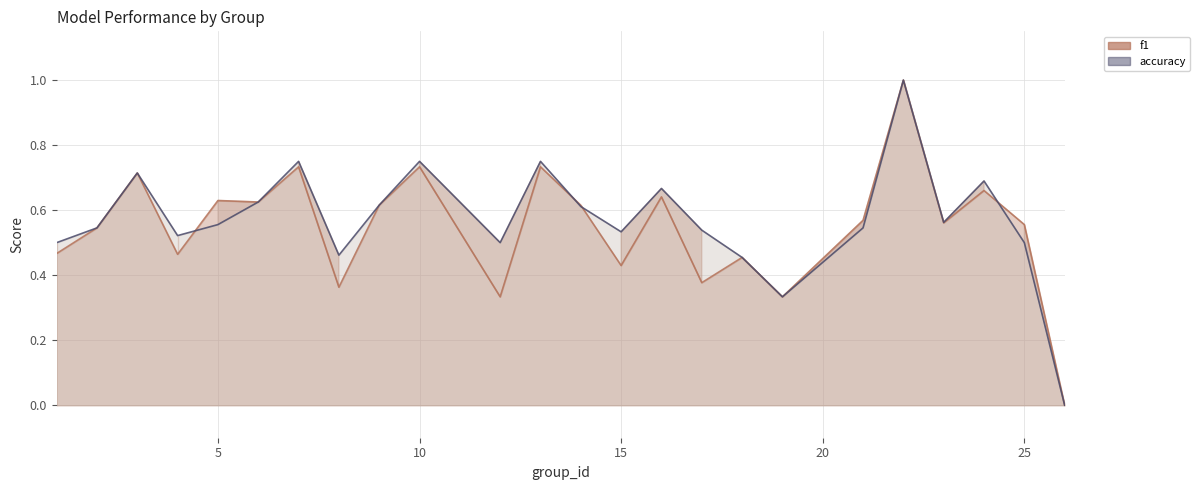

How many accuracy values are between 0 and 1?

24